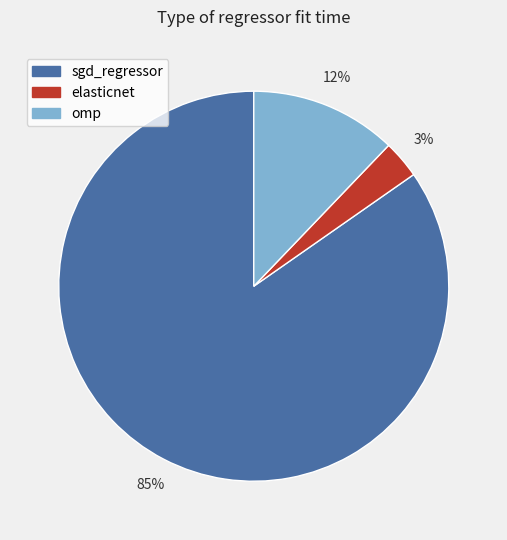

Is it true that omp is 1% of the pie?

False